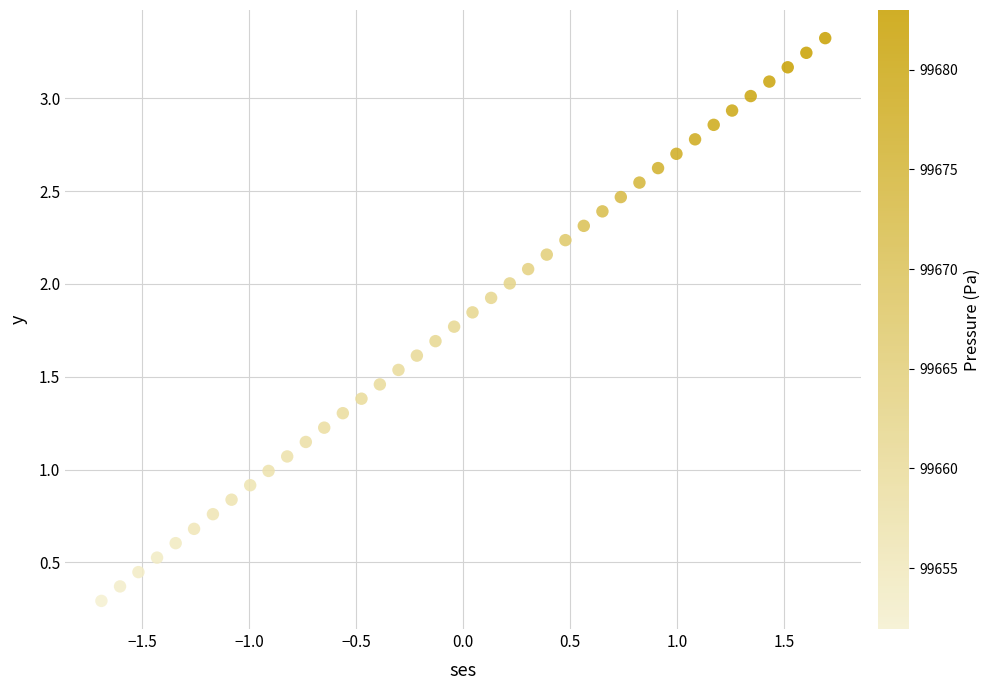

What is the range of Y values (max minus min)?

3.0